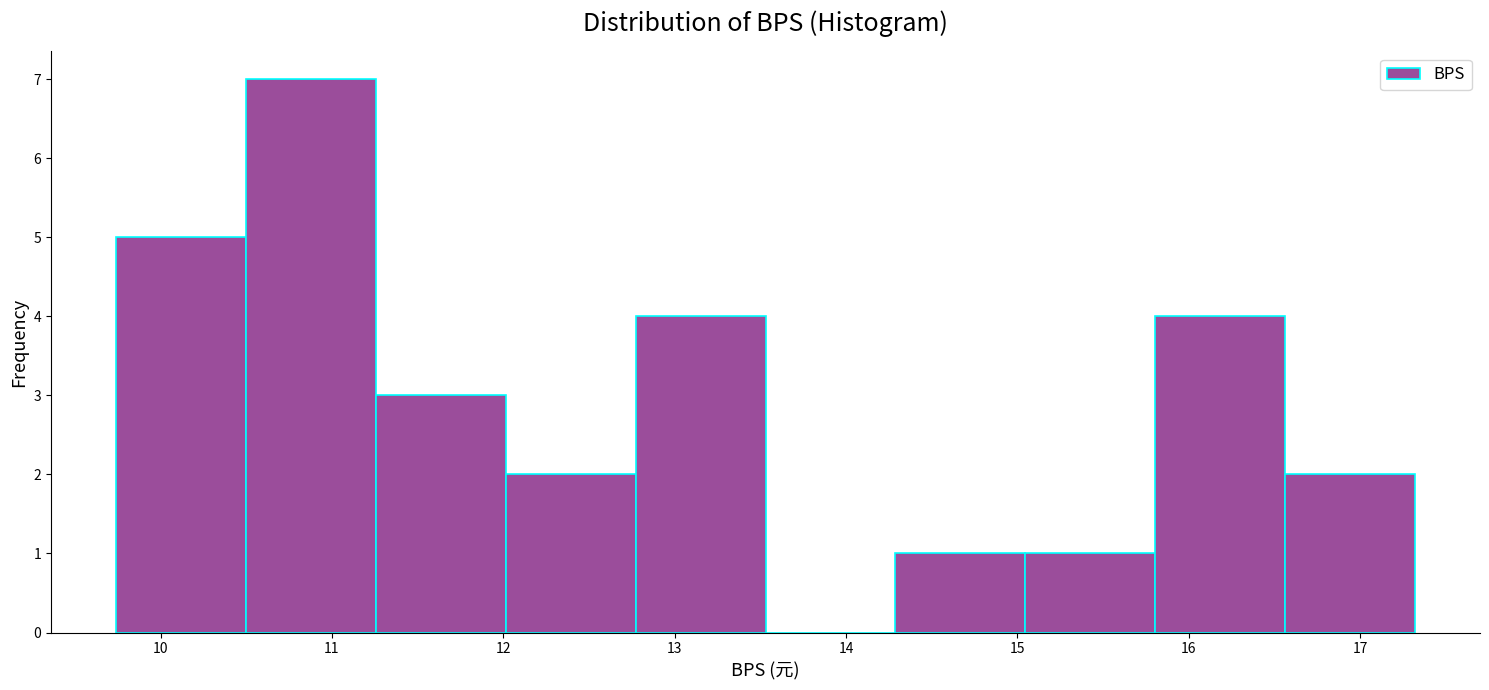

What is the height of the bar covering 16.6 to 17.3 on the x-axis? Neither the bar edges nor the heights are printed on the chart, so give them approximately, as read against the axes.

2